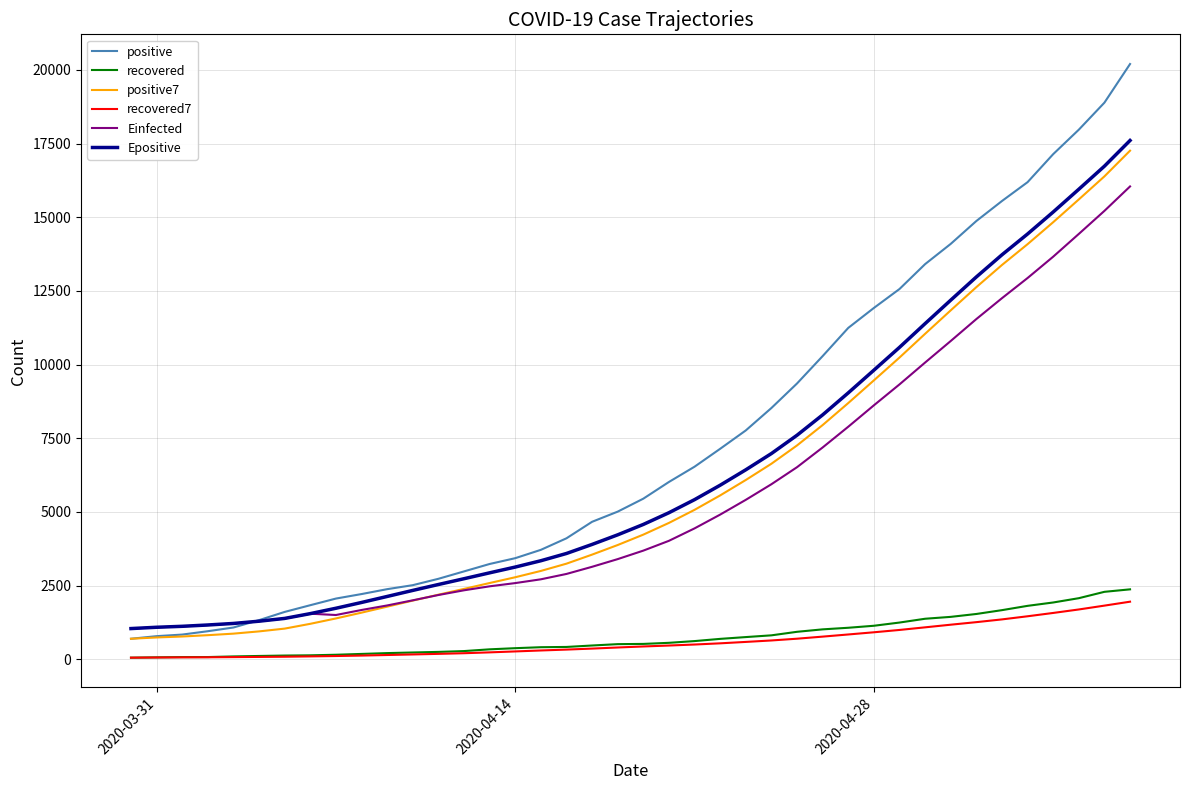

True or false: recovered7 and positive intersect in this chart.

False